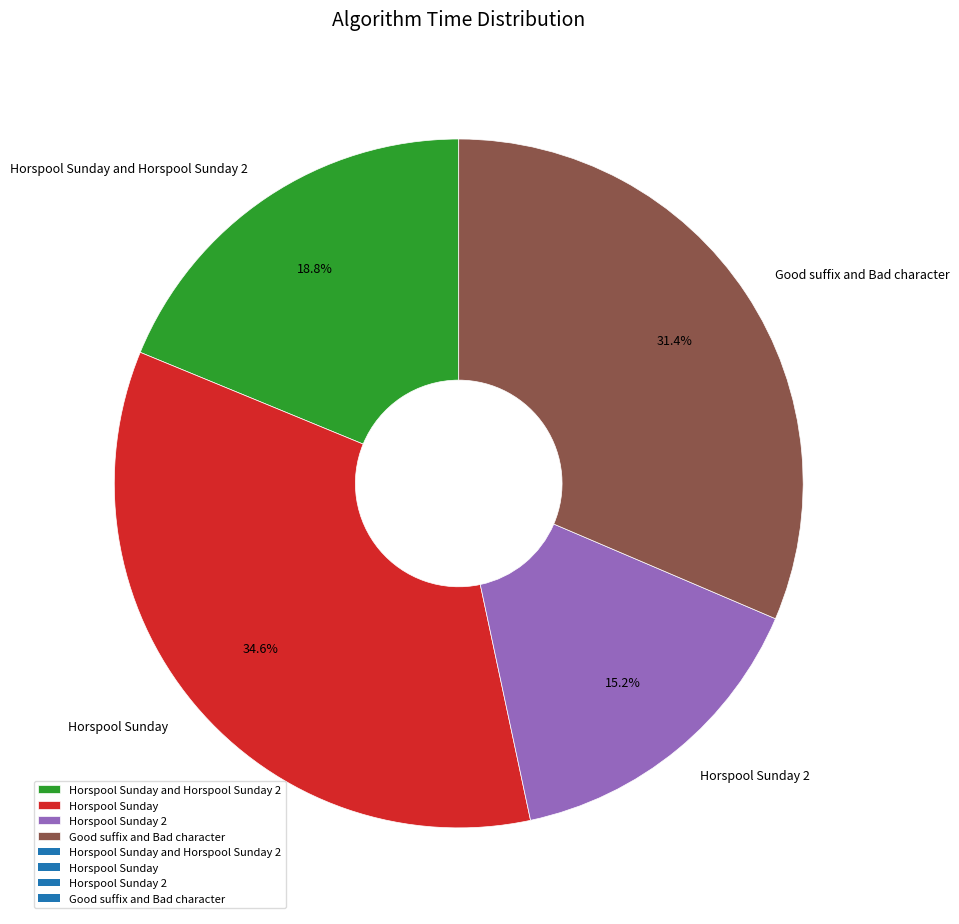

Rank the categories by value from lowest to highest.

Horspool Sunday 2, Horspool Sunday and Horspool Sunday 2, Good suffix and Bad character, Horspool Sunday